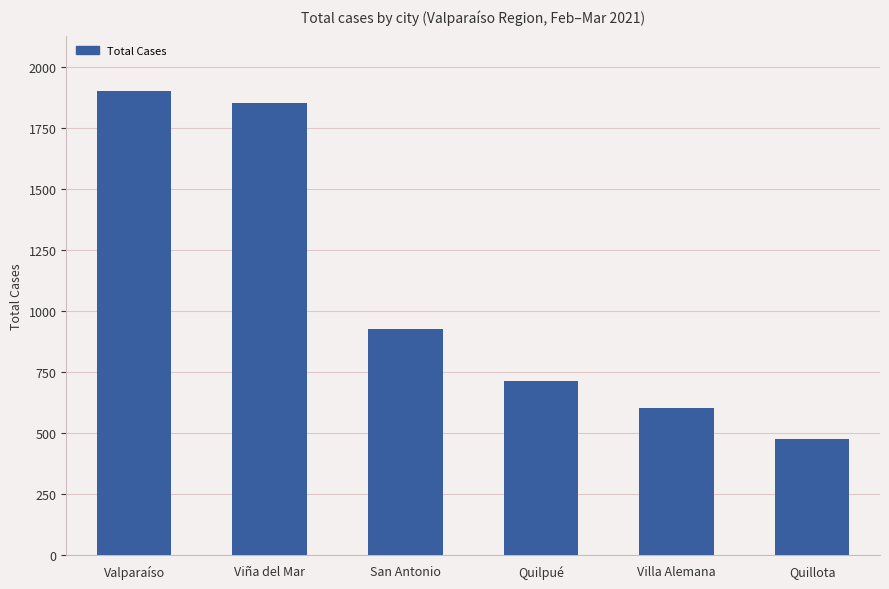

What is the label of the 1st bar from the left?

Valparaíso